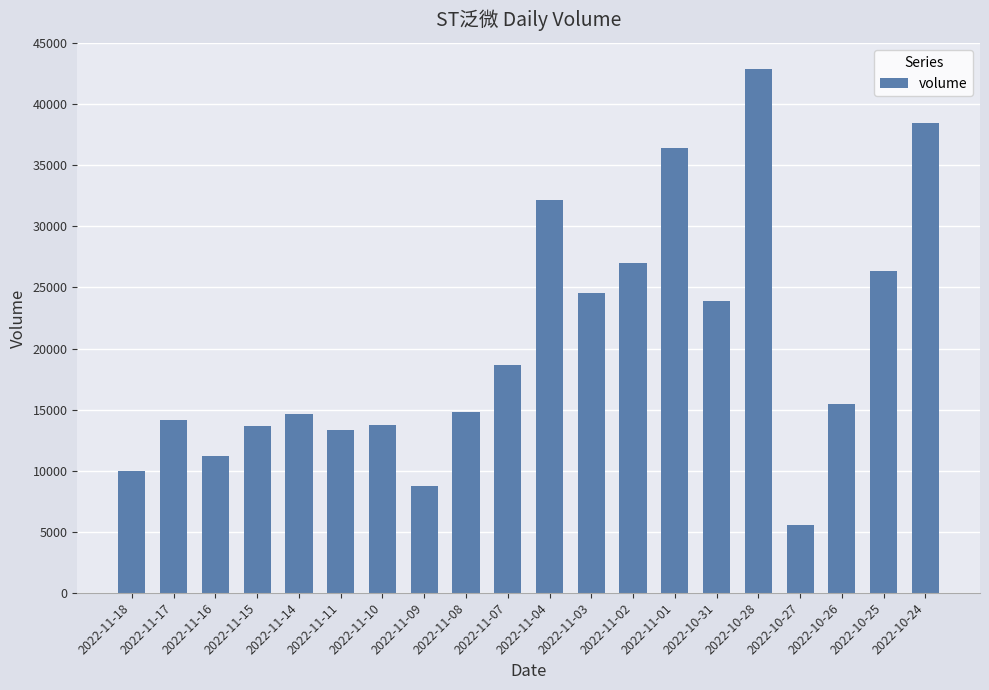

What is the difference between the maximum and minimum values?

37302